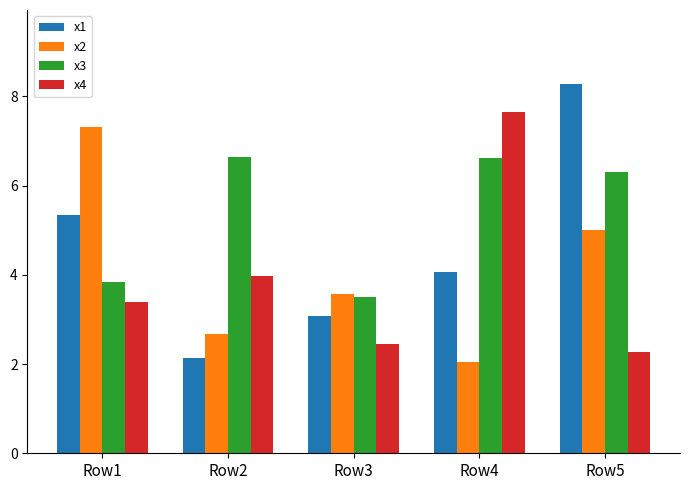

What is the difference between the highest and lowest values at Row4?

5.6